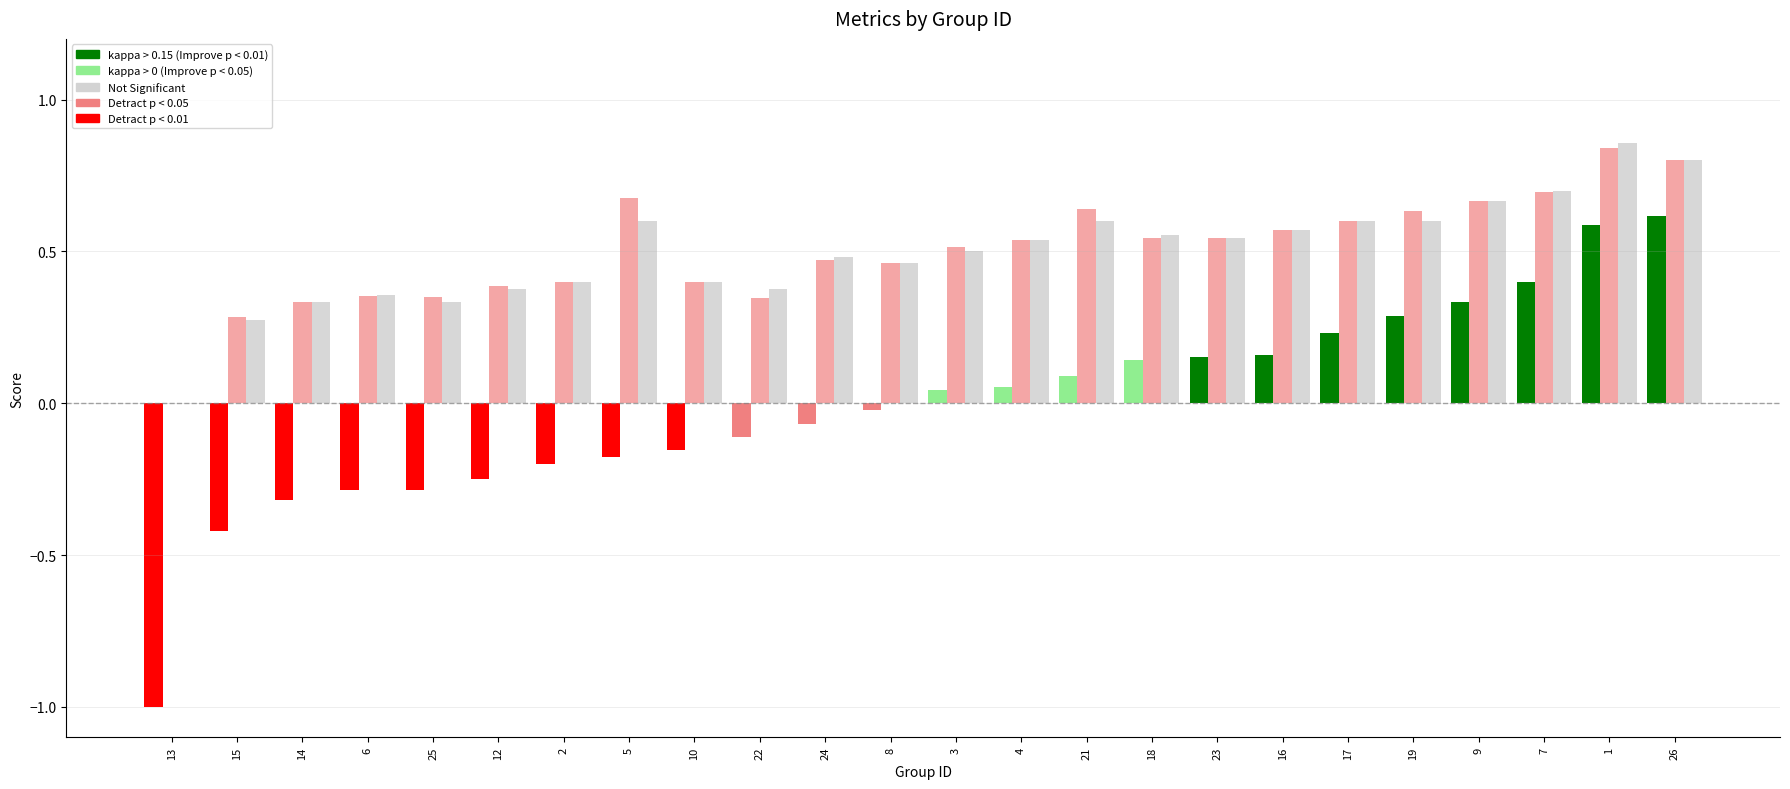

What is the total value across all series at 19?

1.5